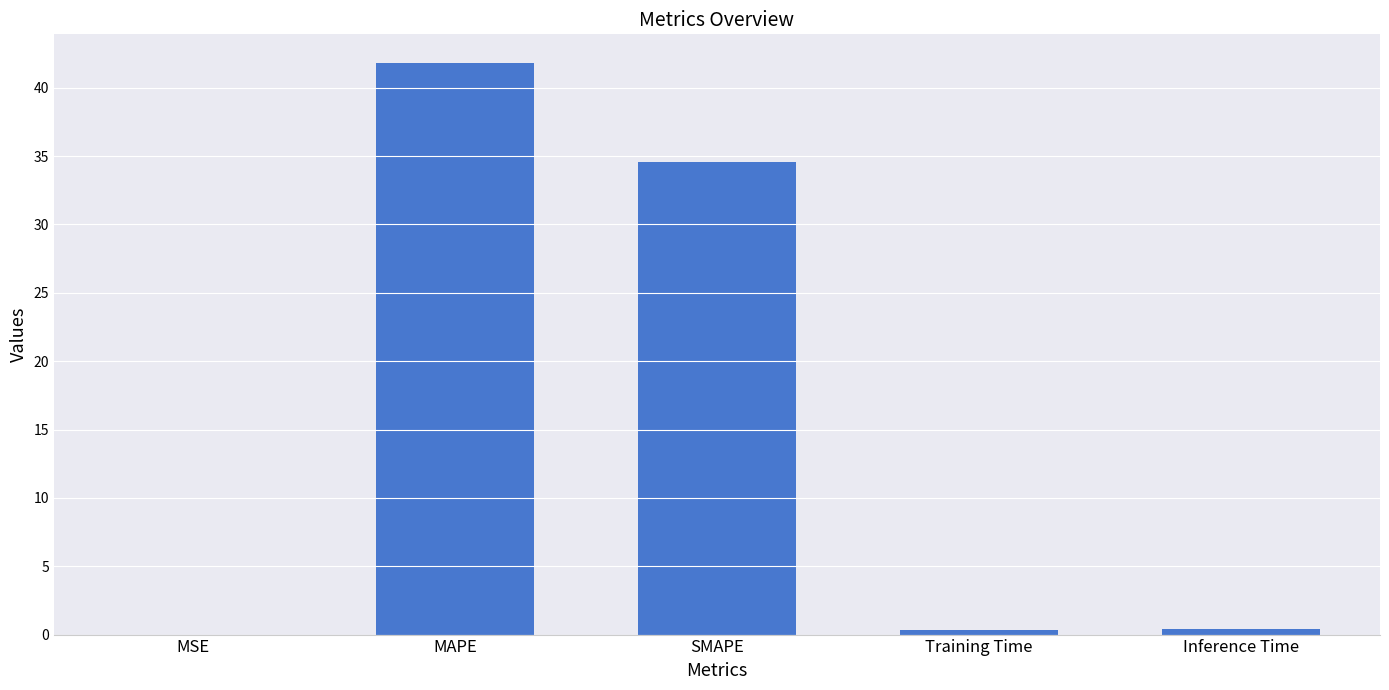

What is the difference between the values at SMAPE and Inference Time?

34.2